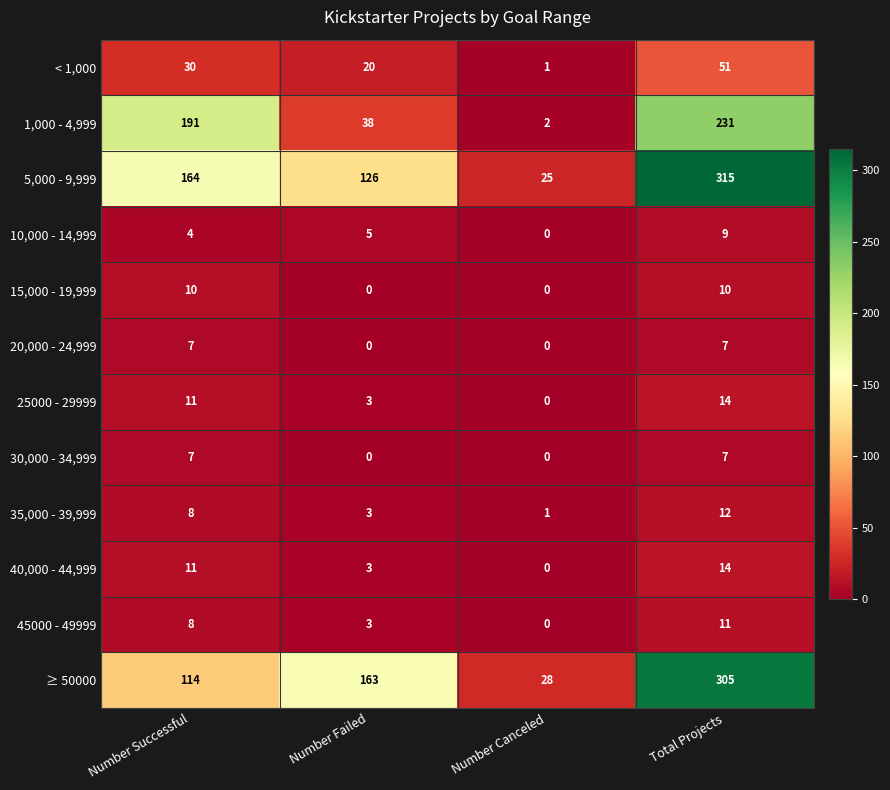

What is the total value across all series at Number Canceled?

57